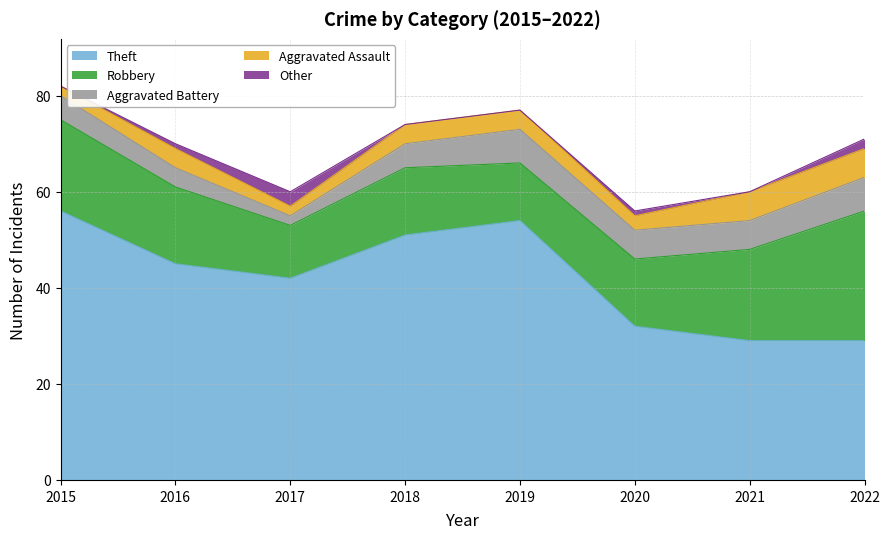

True or false: Robbery and Theft intersect in this chart.

False